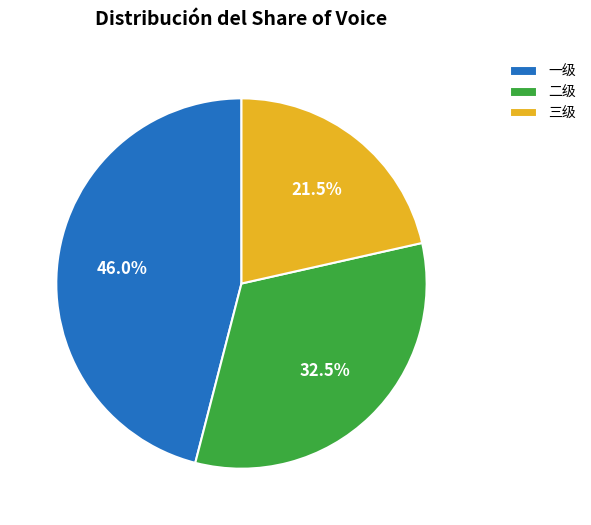

What is the smallest slice in the pie chart?

三级